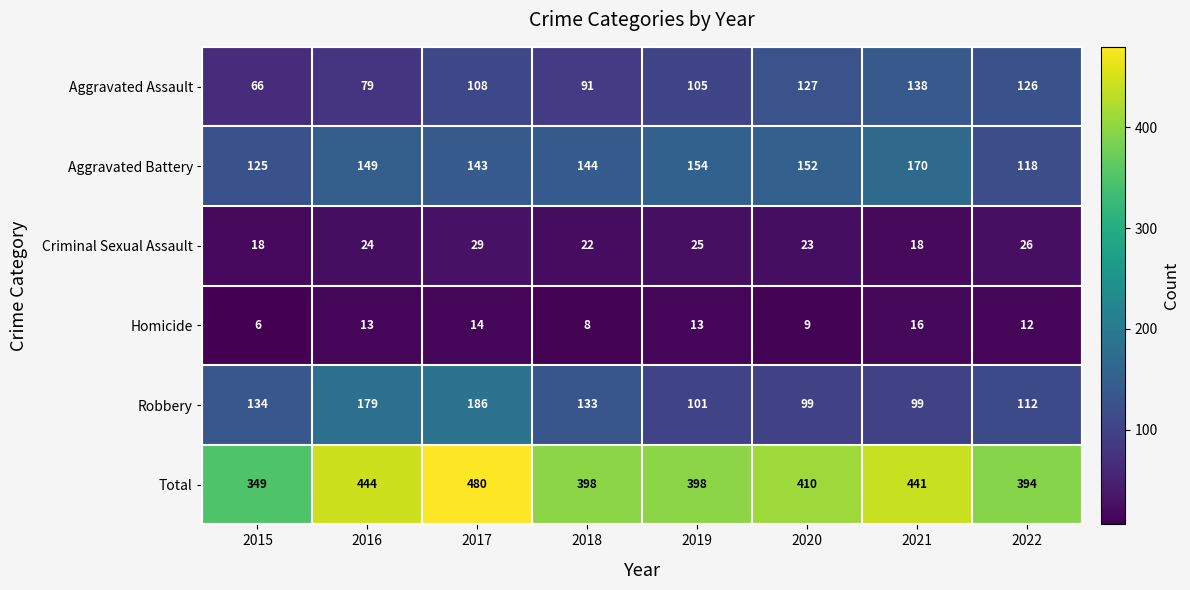

How many series are shown in this chart?

6